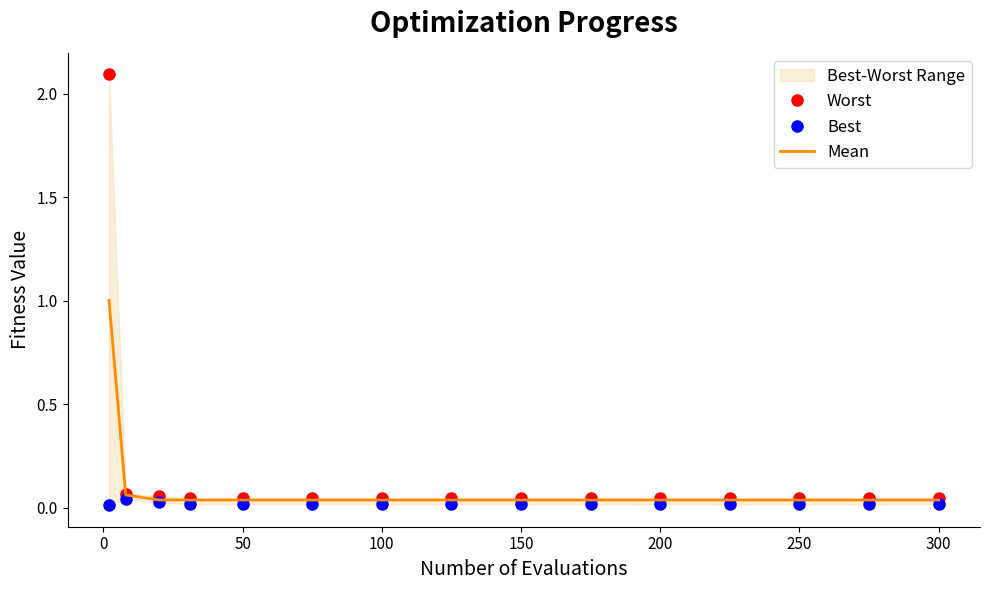

Which series has the largest range (max minus min)?

Worst